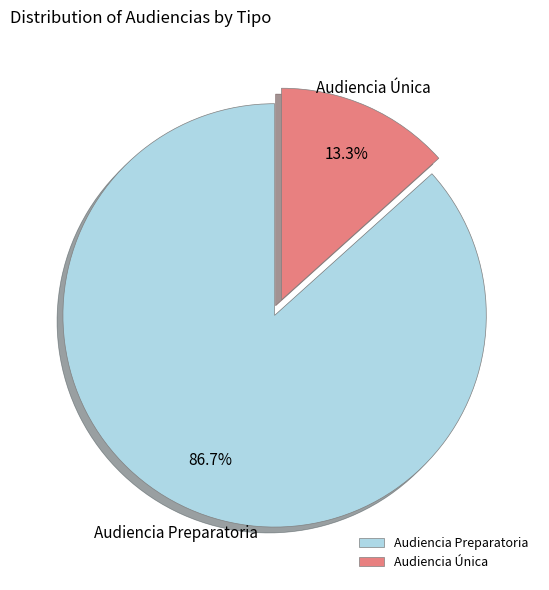

How much of the chart is everything except Audiencia Preparatoria?

13.3%